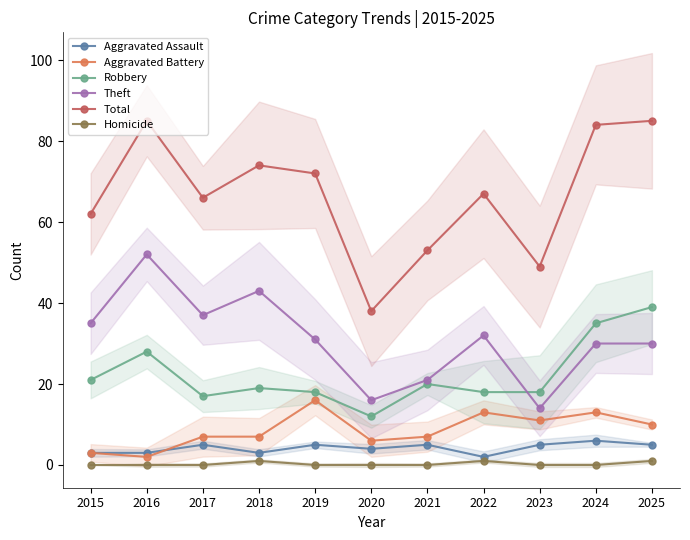

True or false: Aggravated Assault and Homicide intersect in this chart.

False